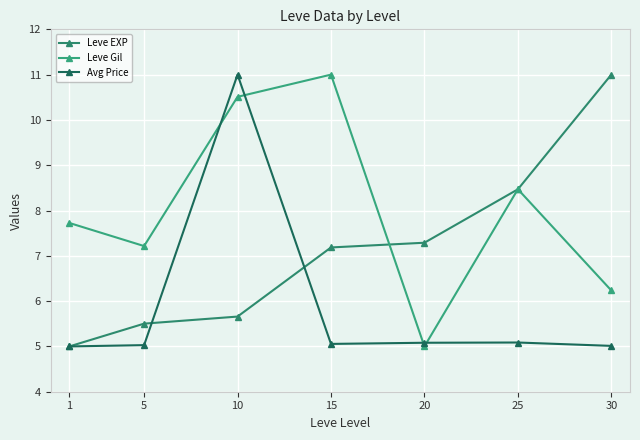

At which label is Avg Price closest to 8?

25